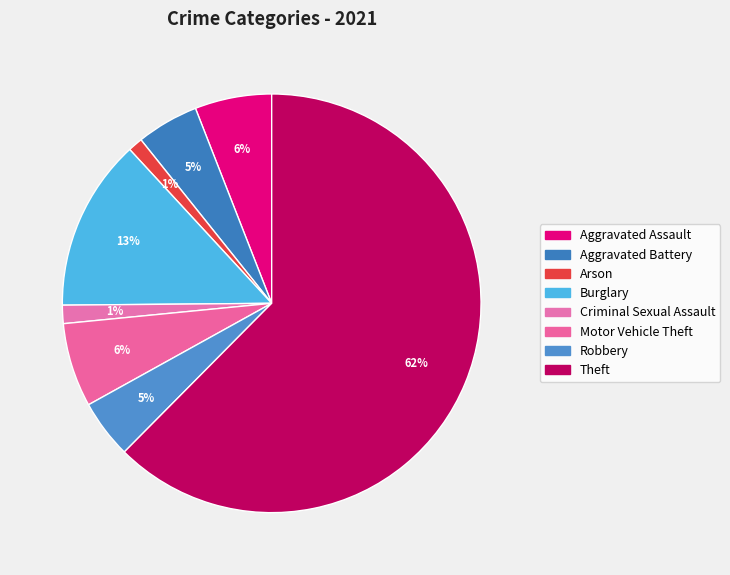

Count the number of slices in the pie.

8